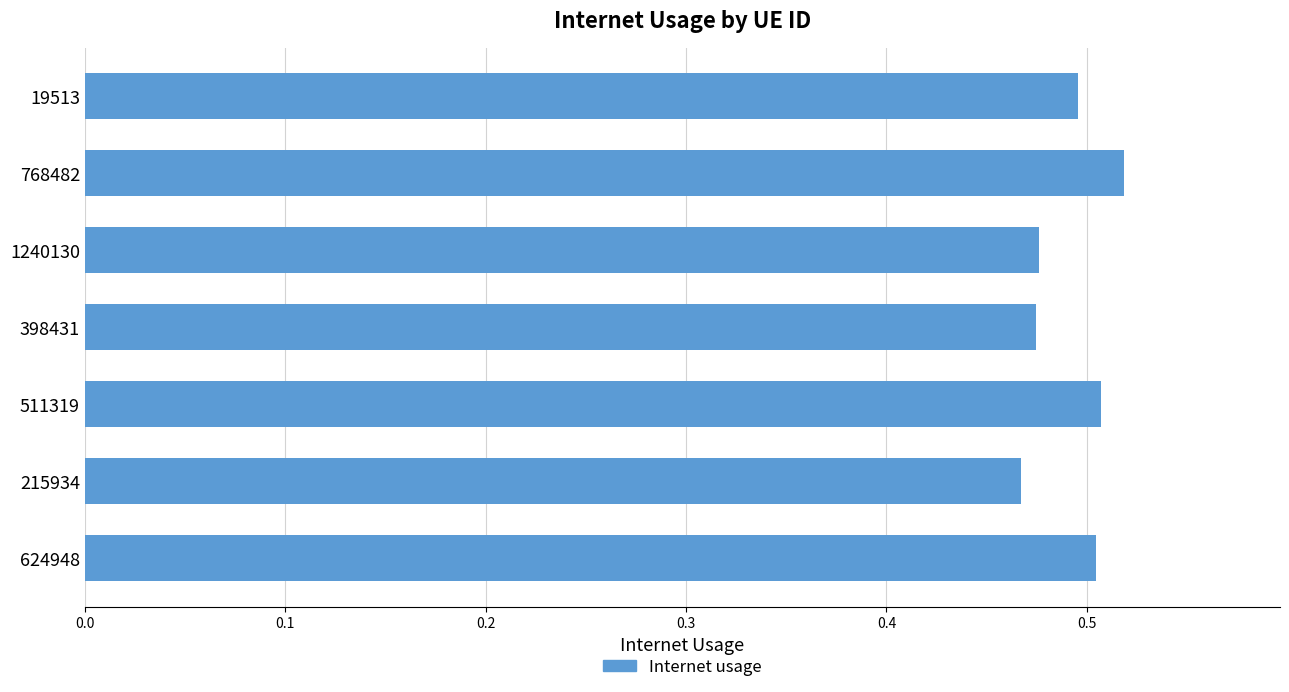

Count the values in the range 0 to 1.

7